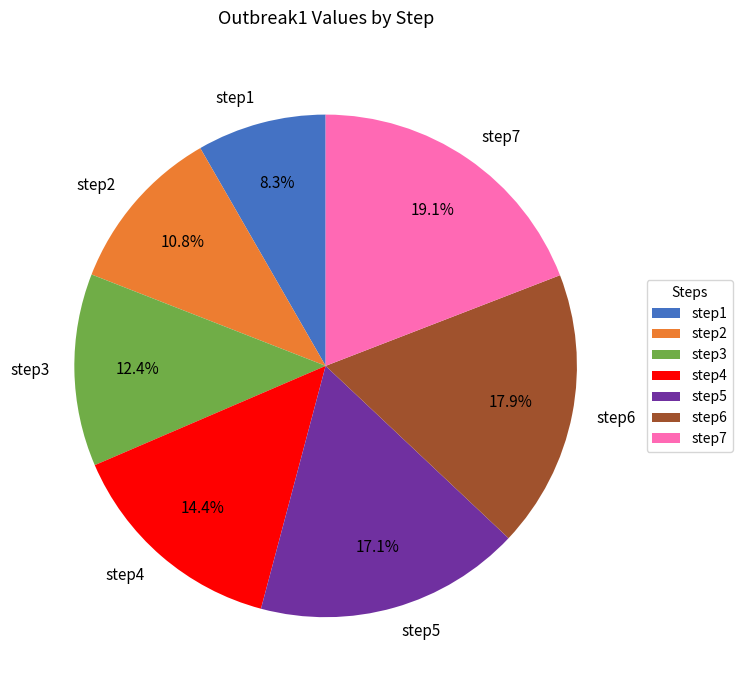

Count the number of slices in the pie.

7